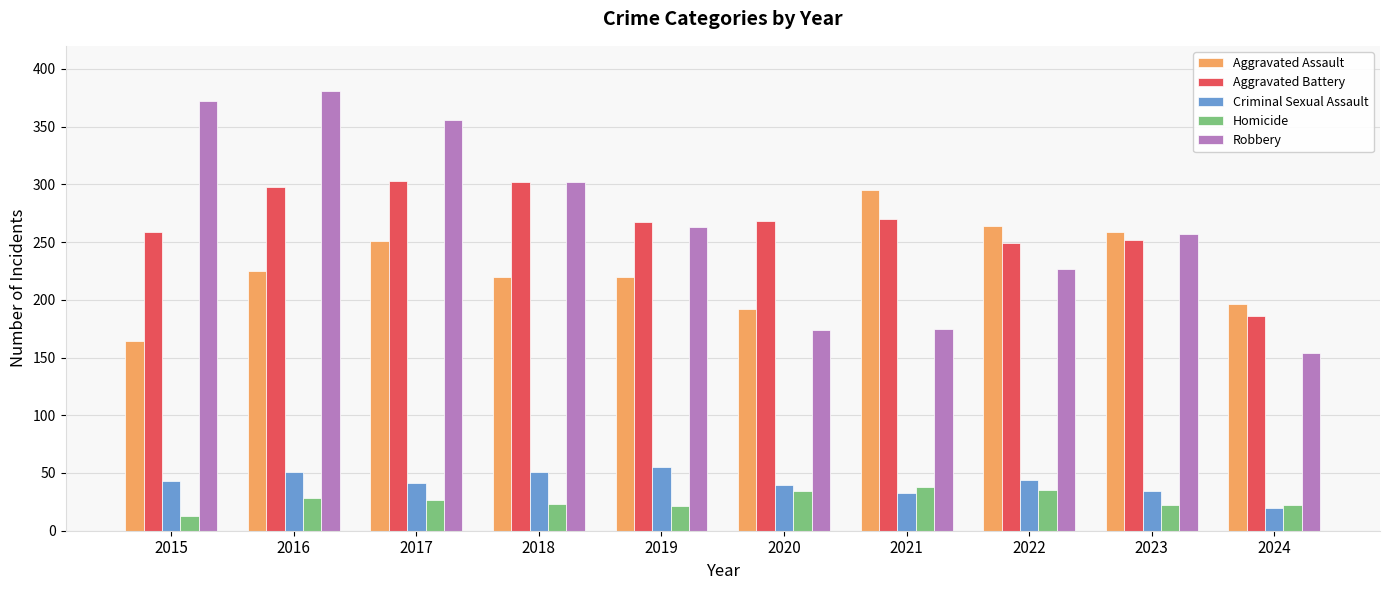

What are all the series names shown in the legend?

Aggravated Assault, Aggravated Battery, Criminal Sexual Assault, Homicide, Robbery